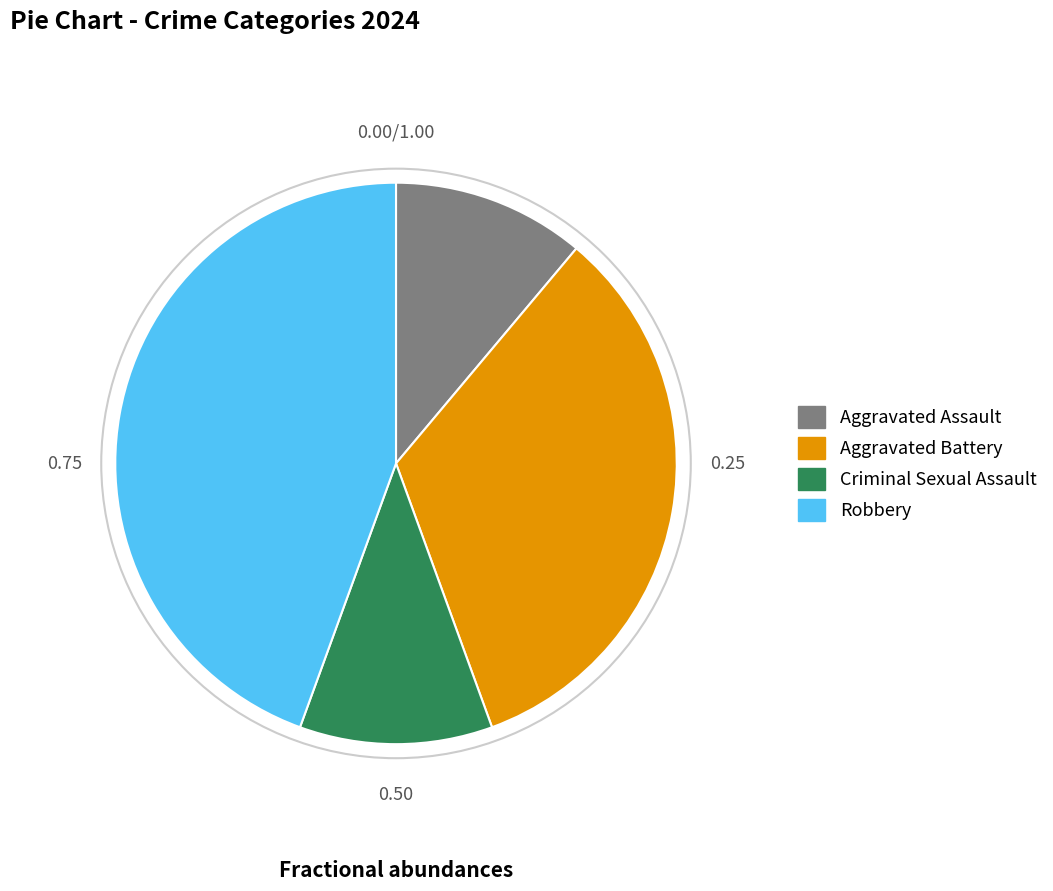

Is the sum of Aggravated Battery and Aggravated Assault greater than half?

No